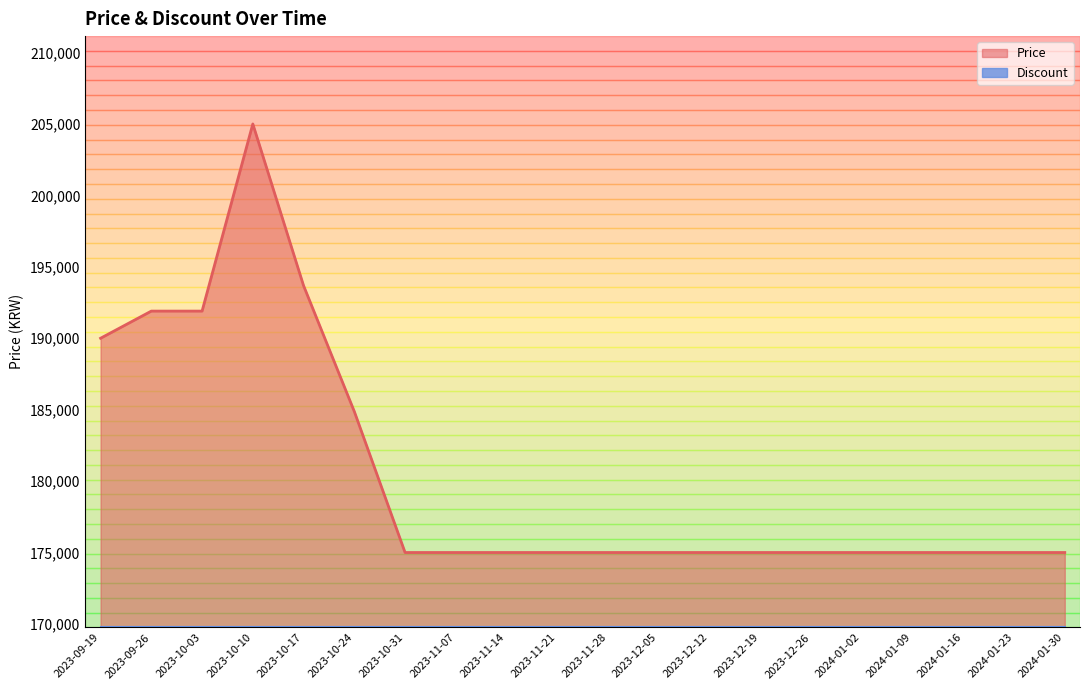

What is the maximum value shown in the chart?

205000